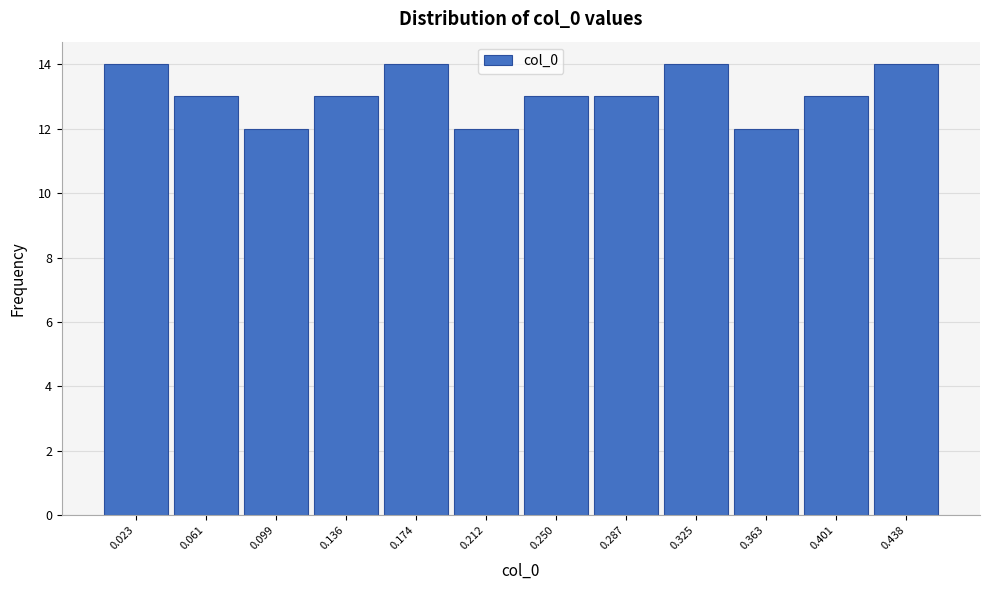

Reading left to right, list all the values displayed in this chart.

0.023=14	0.061=13	0.099=12	0.136=13	0.174=14	0.212=12	0.250=13	0.287=13	0.325=14	0.363=12	0.401=13	0.438=14